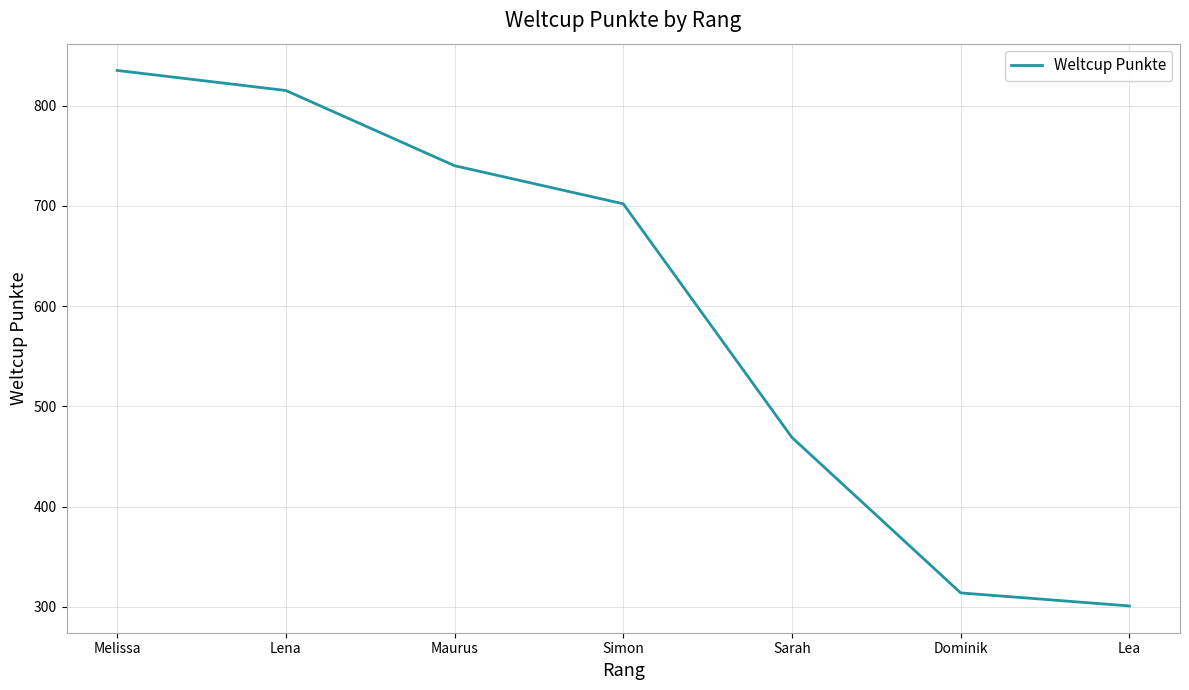

The value at Sarah is 469. True or false?

True